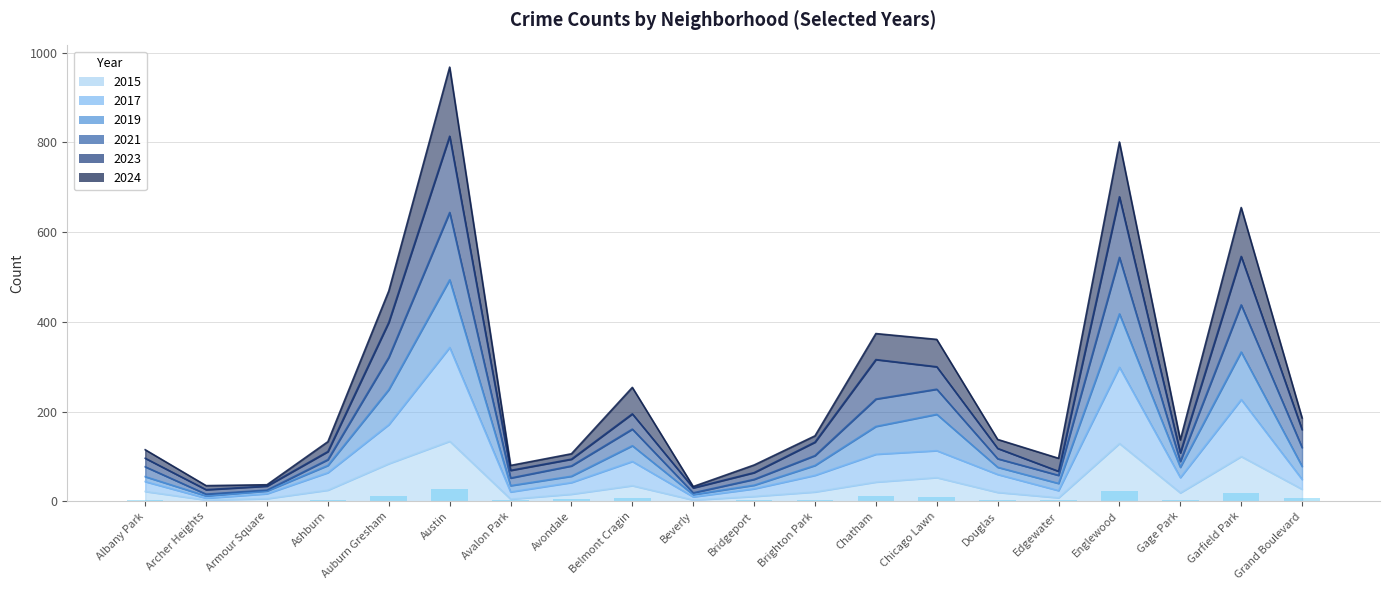

Which has a higher value, Chicago Lawn or Brighton Park?

Chicago Lawn